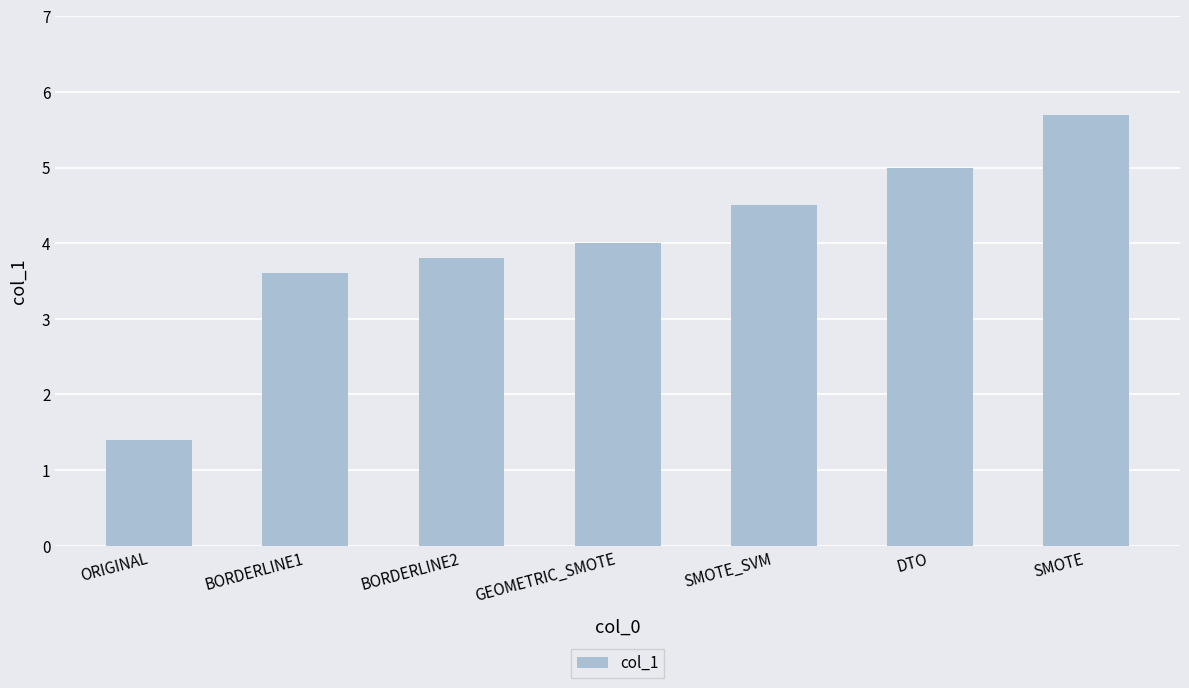

What is the label of the 3rd bar from the left?

BORDERLINE2